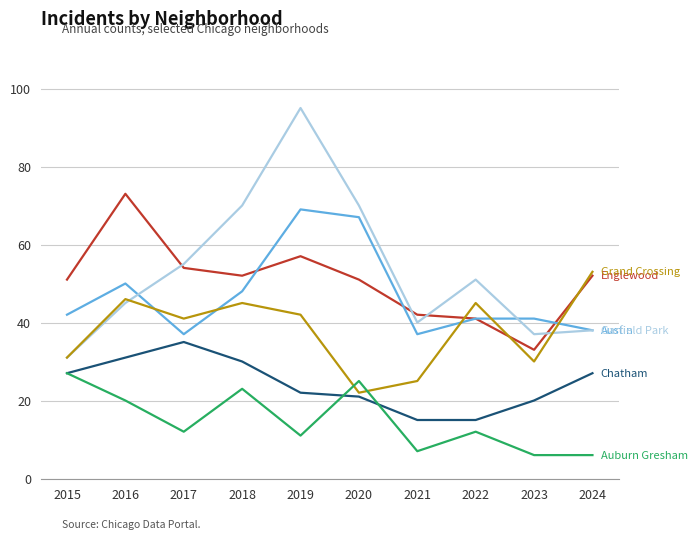

At which category is the sum across all series the highest?

2019